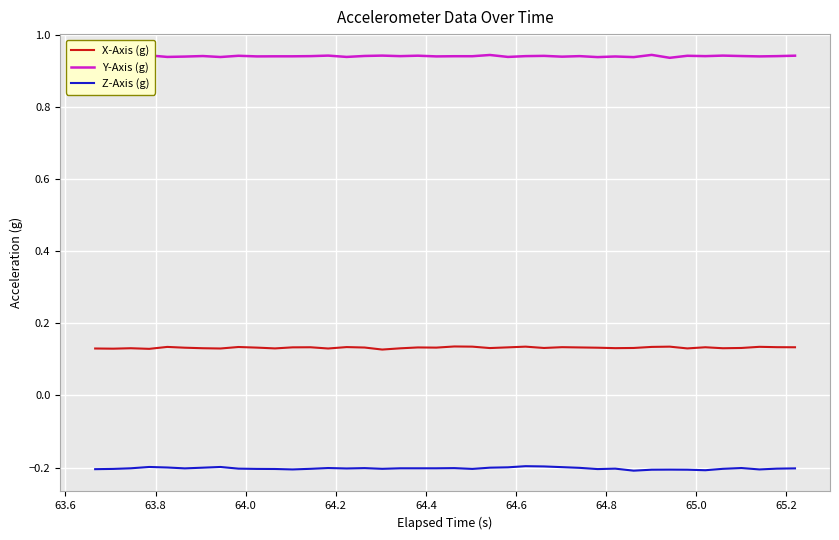

Which series has the largest total across all categories?

Y-Axis (g)